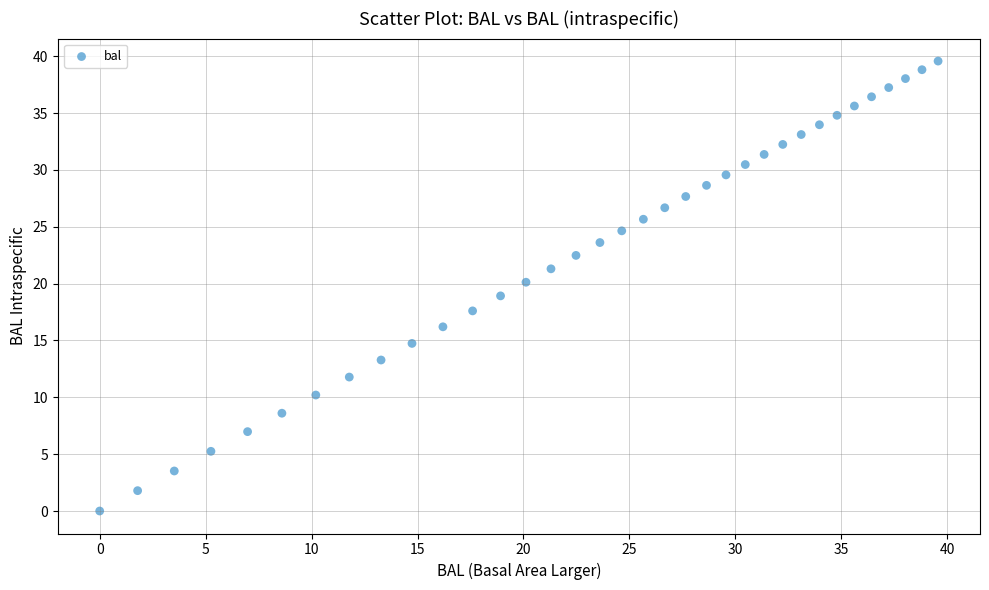

What is the range of X values (max minus min)?

39.6